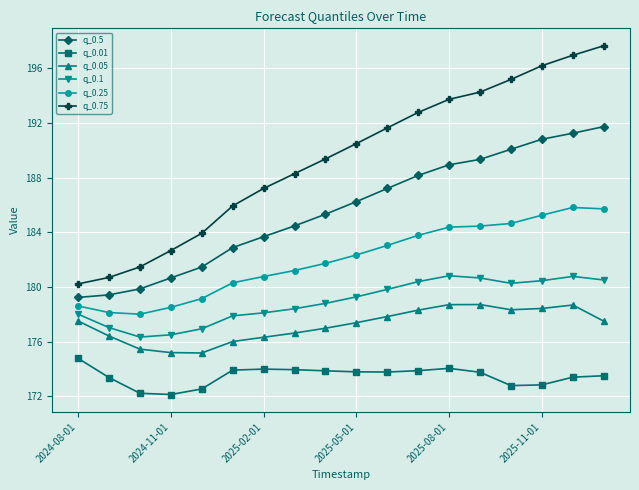

True or false: q_0.25 has more than 0 interior local peaks.

True